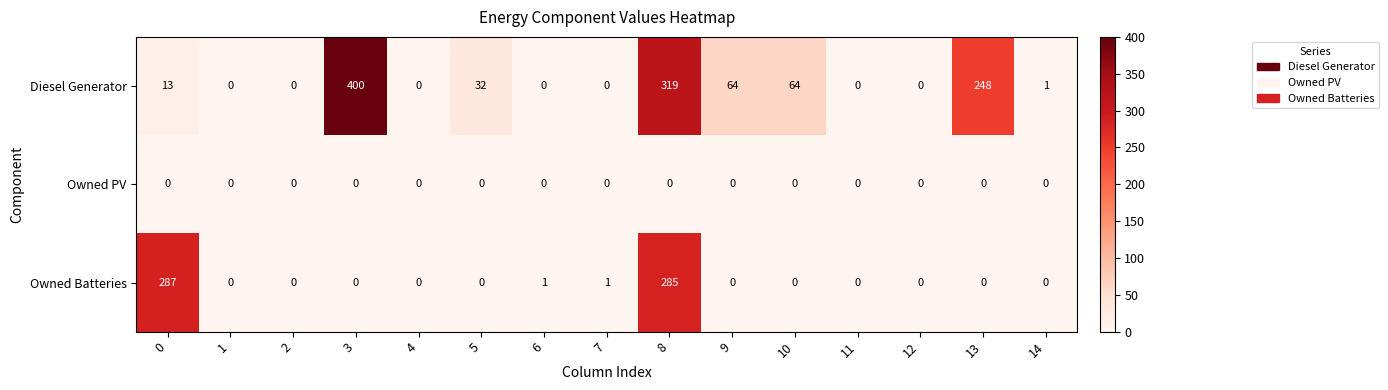

Which series has the widest spread of values?

Diesel Generator